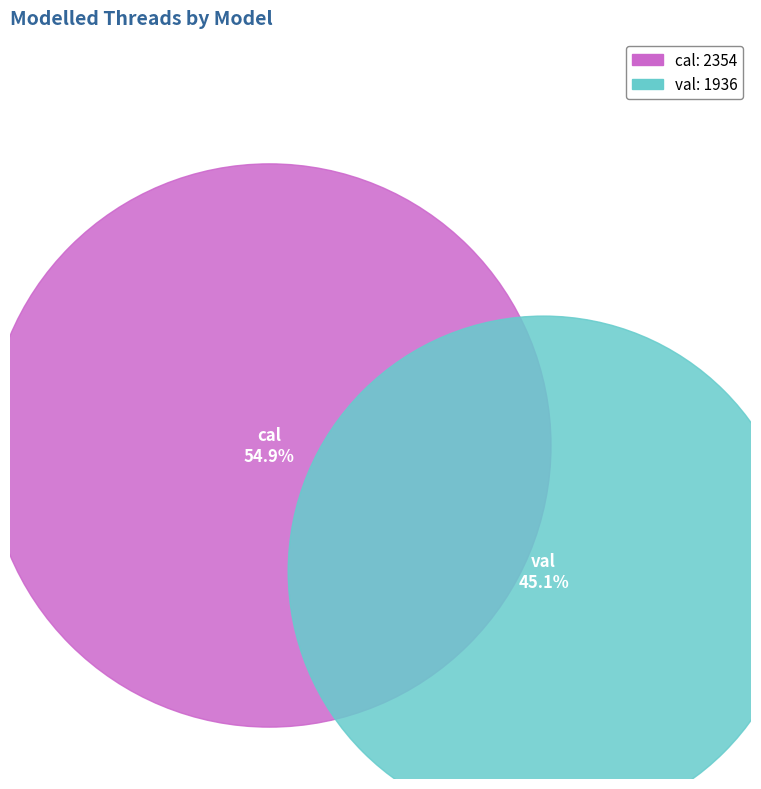

Do val and cal together represent more than half of the pie?

Yes